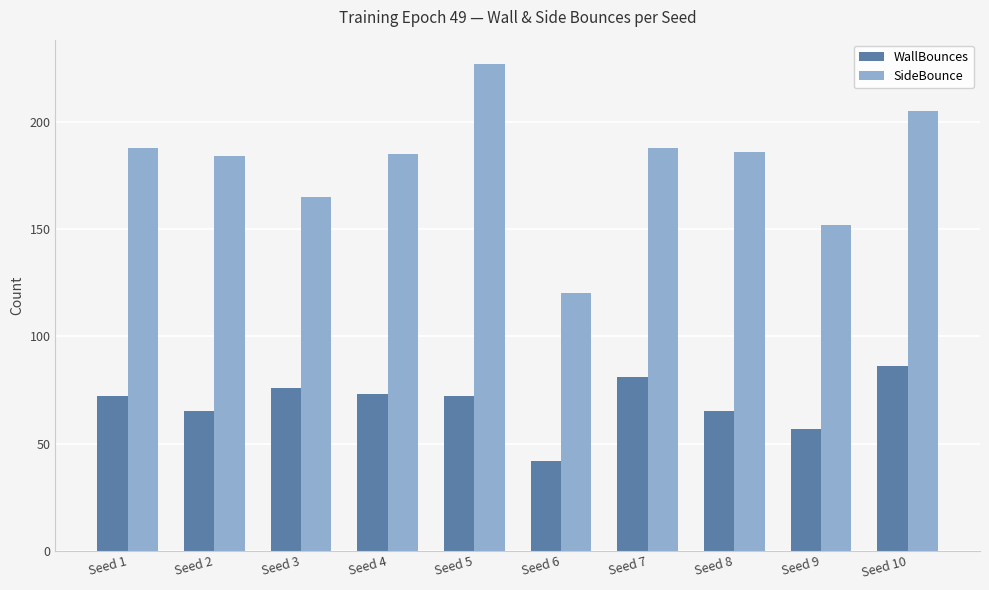

Between Seed 3 and Seed 10, which series saw the biggest shift?

SideBounce